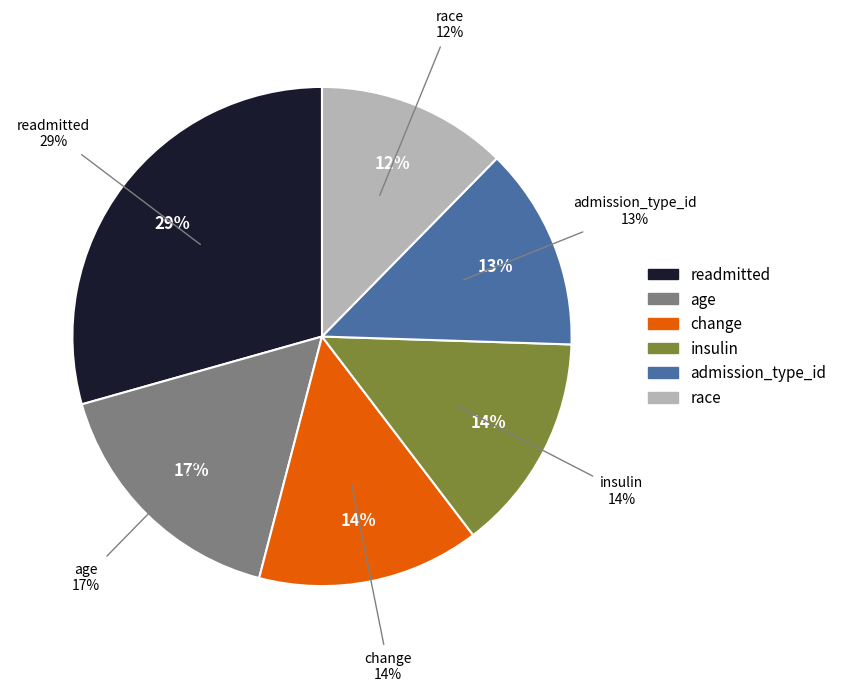

Which category has the smallest portion of the pie?

race